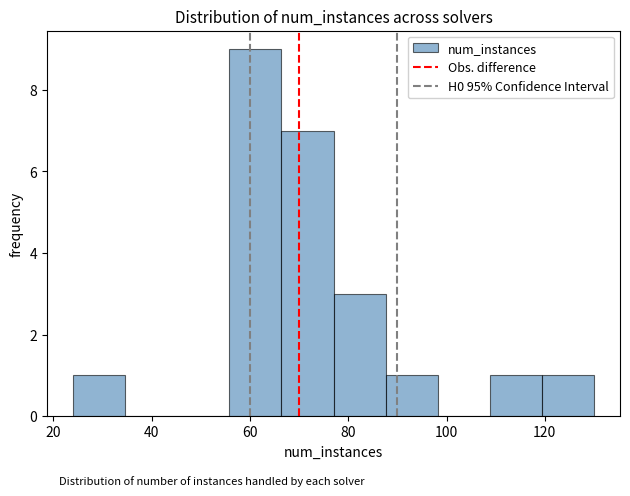

What is the height of the bar covering 55.8 to 66.4 on the x-axis? Neither the bar edges nor the heights are printed on the chart, so give them approximately, as read against the axes.

9